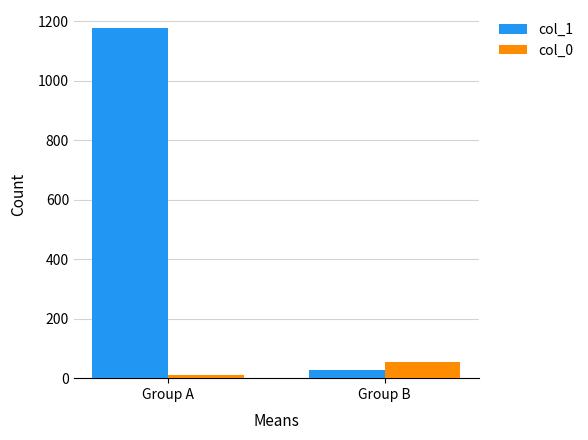

What are all the series names shown in the legend?

col_1, col_0